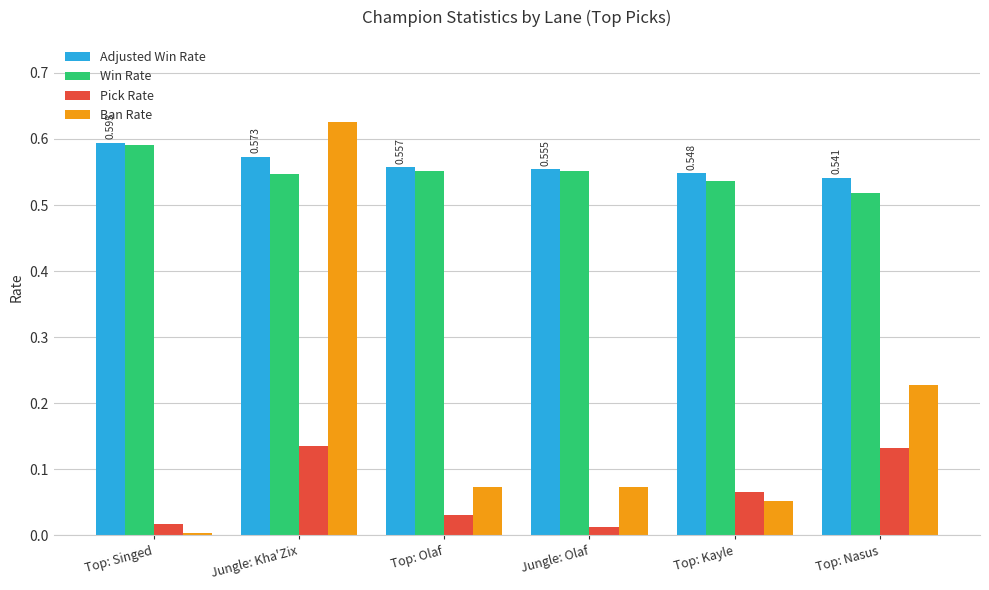

Which series changed the most between Top: Olaf and Top: Nasus?

Ban Rate